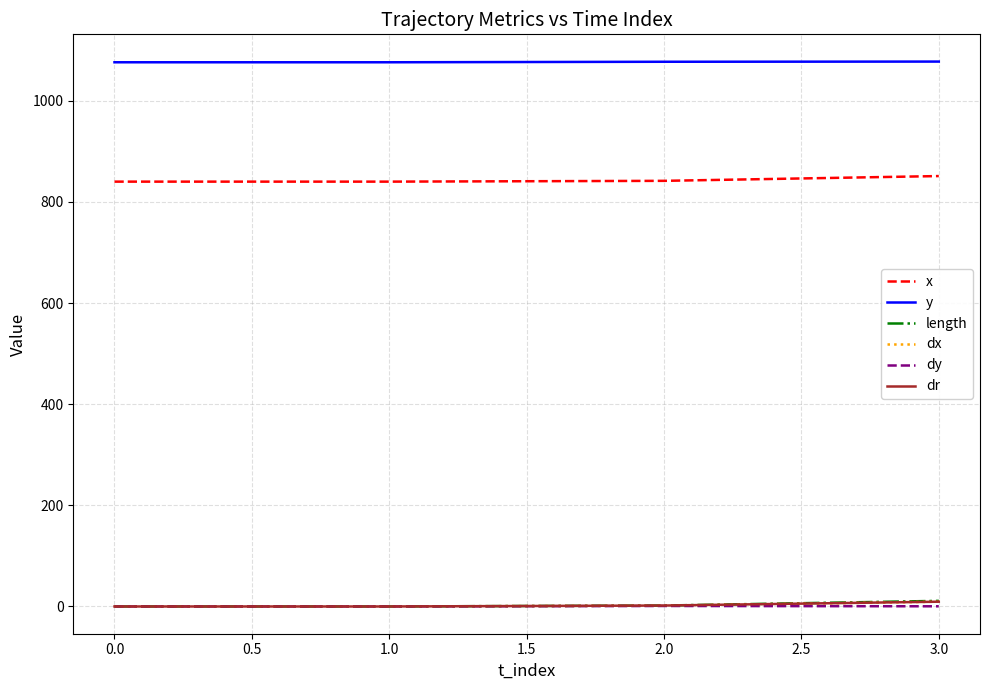

True or false: y and dx cross at least once.

False